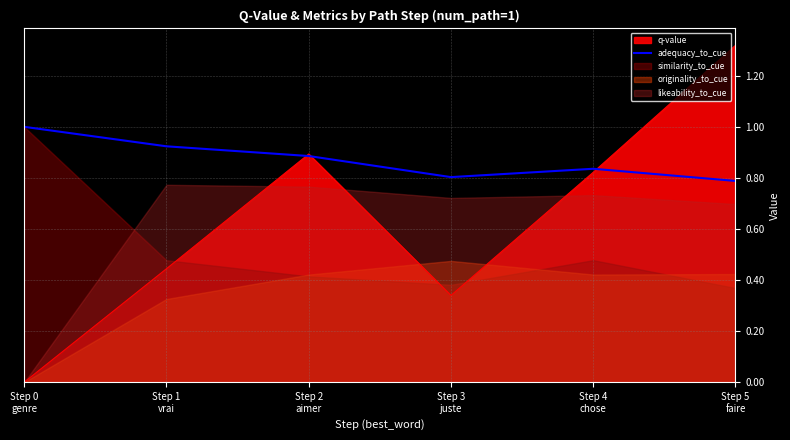

What is the label of the 6th point from the left?

Step 5
faire